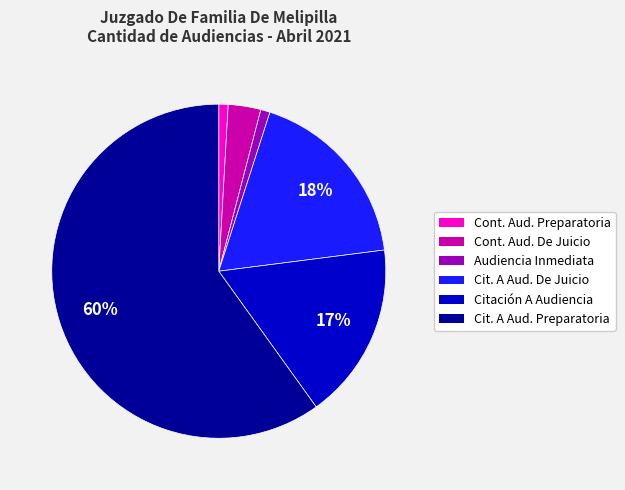

How many segments does this pie chart have?

6